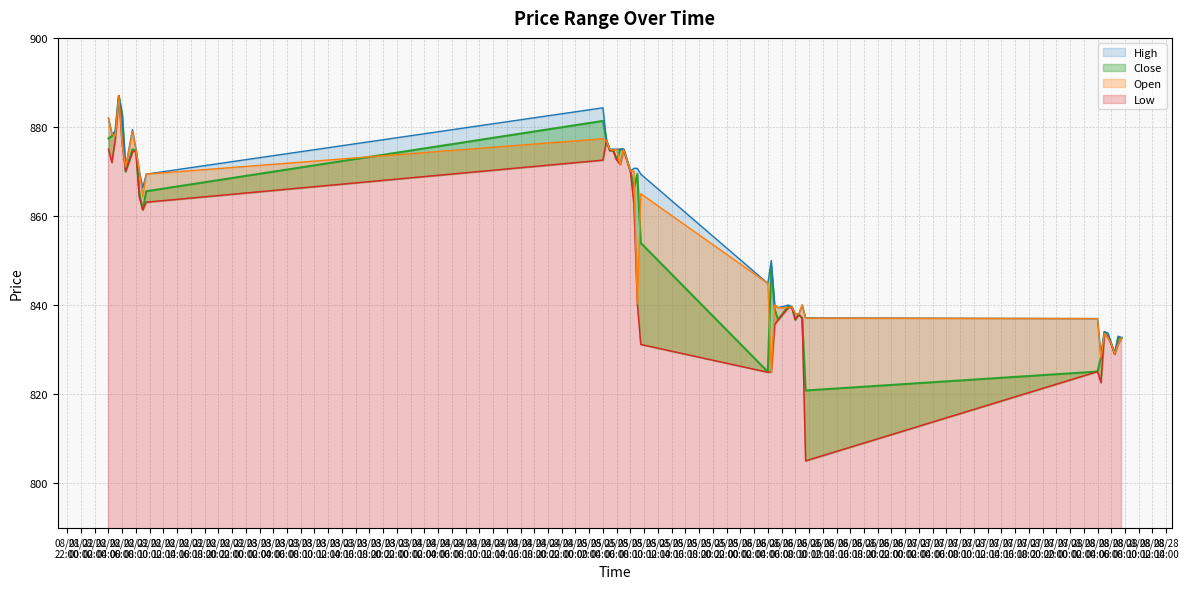

How many lines are shown in the chart?

4